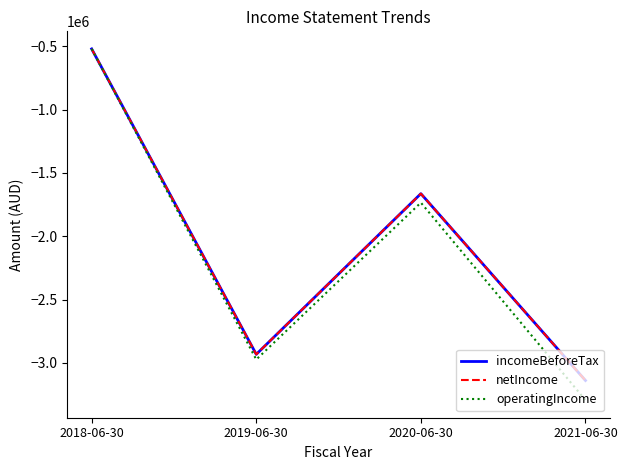

What is the difference between the highest and lowest values at 2019-06-30?

40997